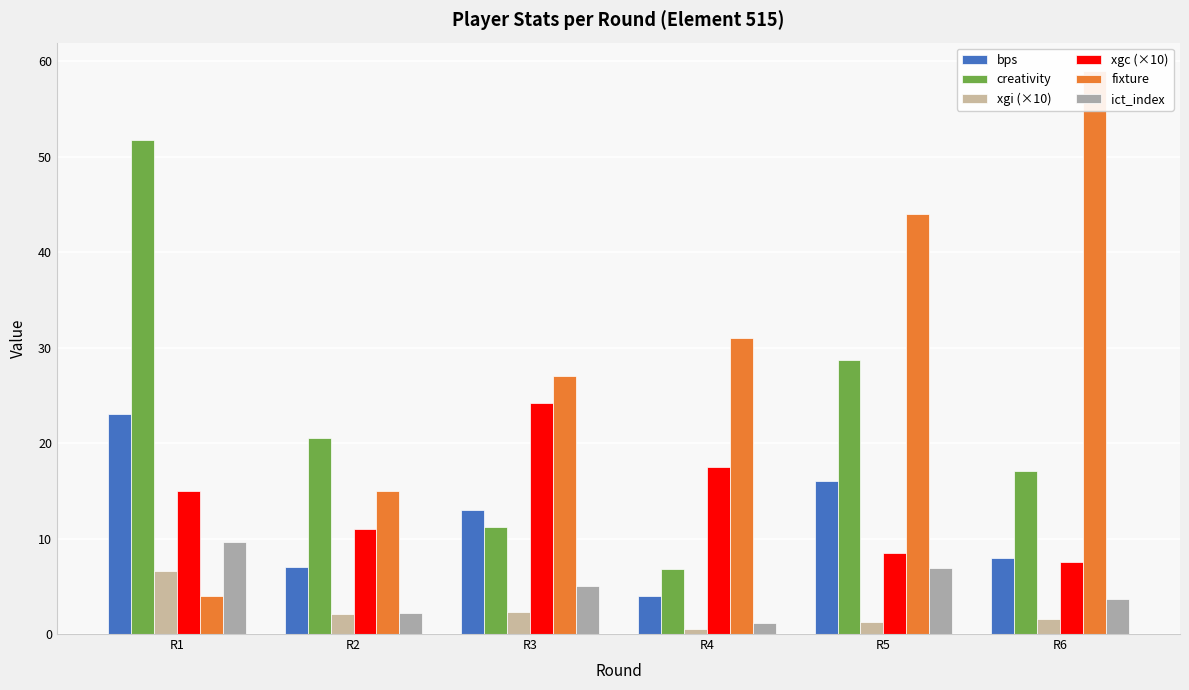

What is the minimum value for xgi (×10)?

0.5